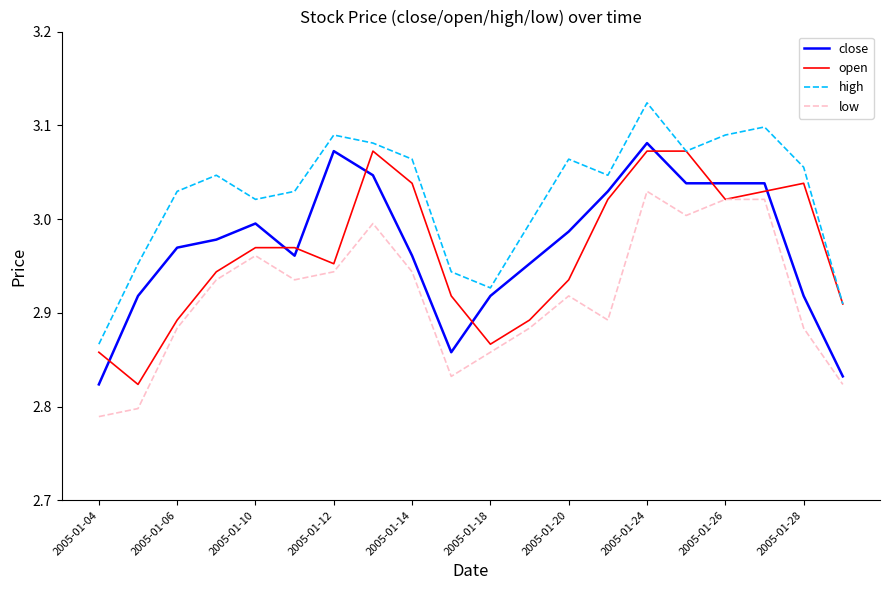

True or false: close and open intersect in this chart.

True